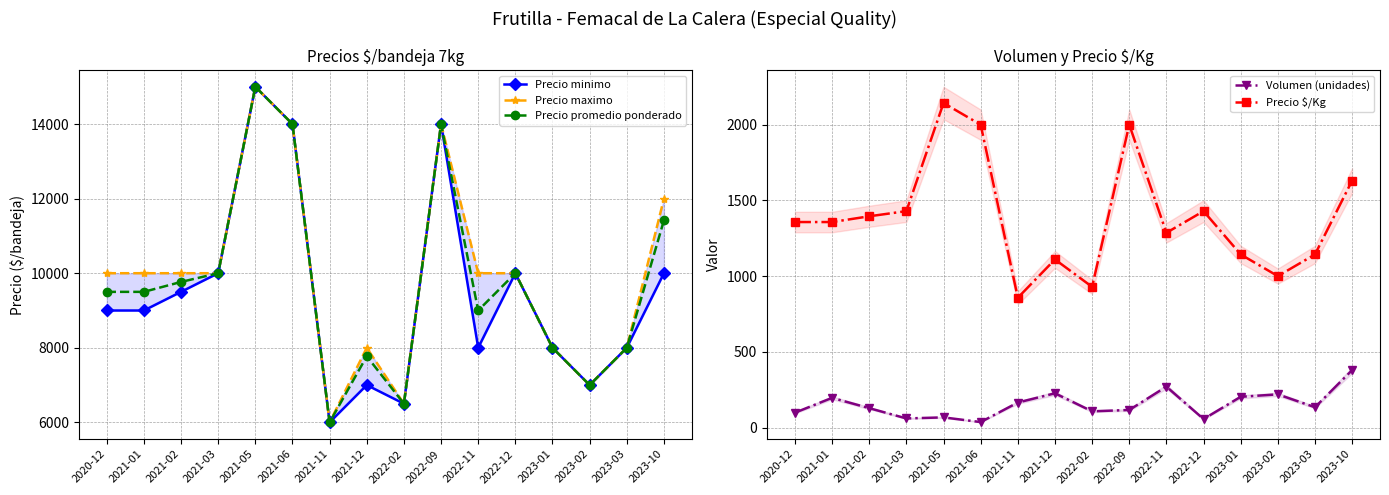

Which label corresponds to the largest value in the chart?

2021-05